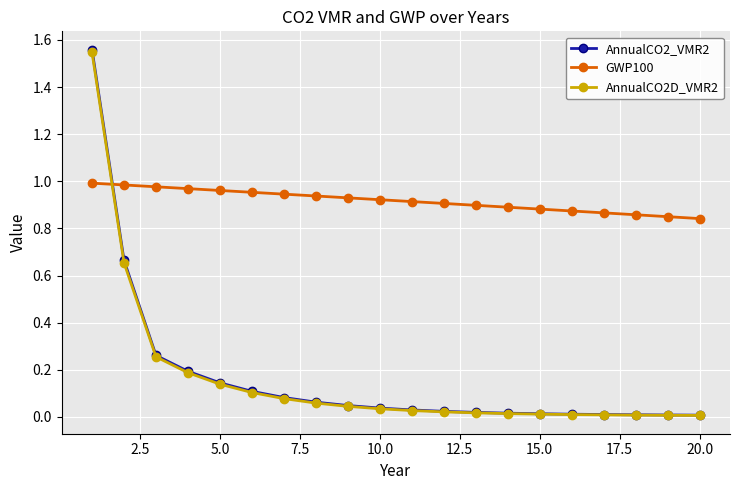

Which series has the widest spread of values?

AnnualCO2_VMR2